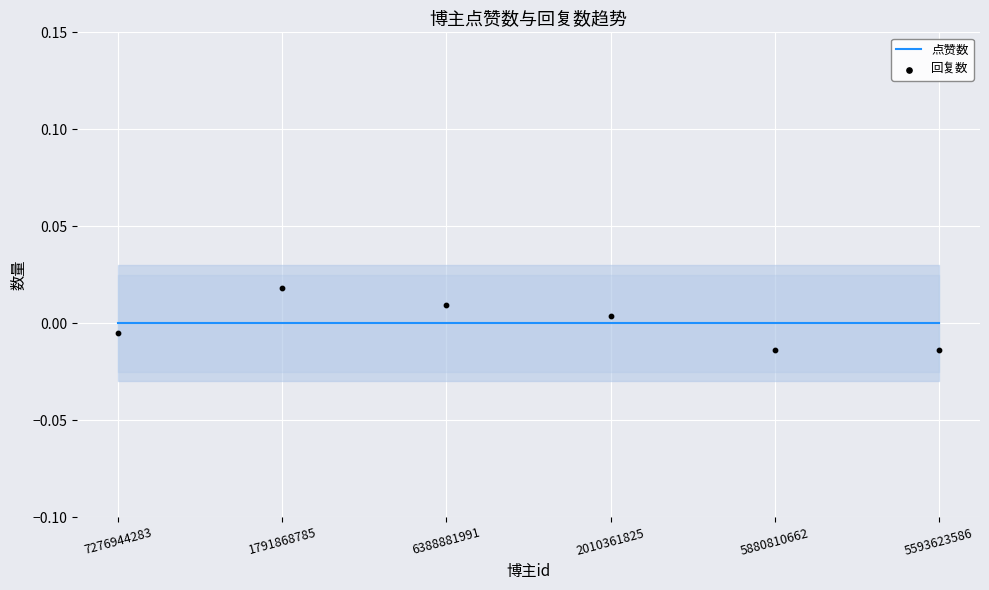

Which series has the largest Y range (max minus min)?

回复数